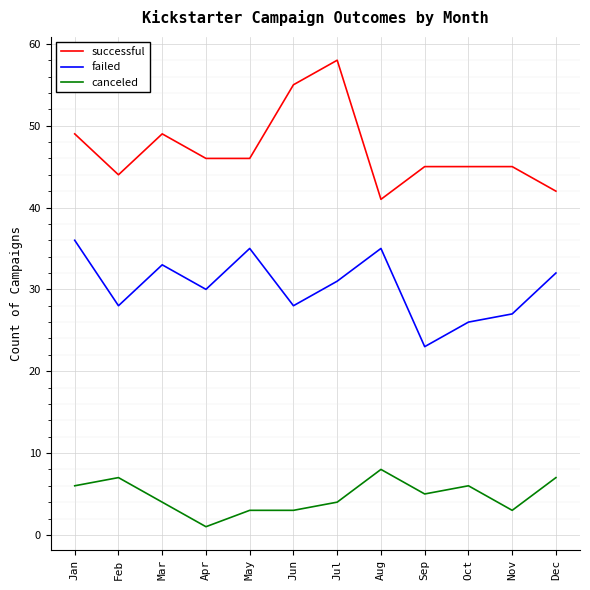

What is the average value of the canceled series?

5